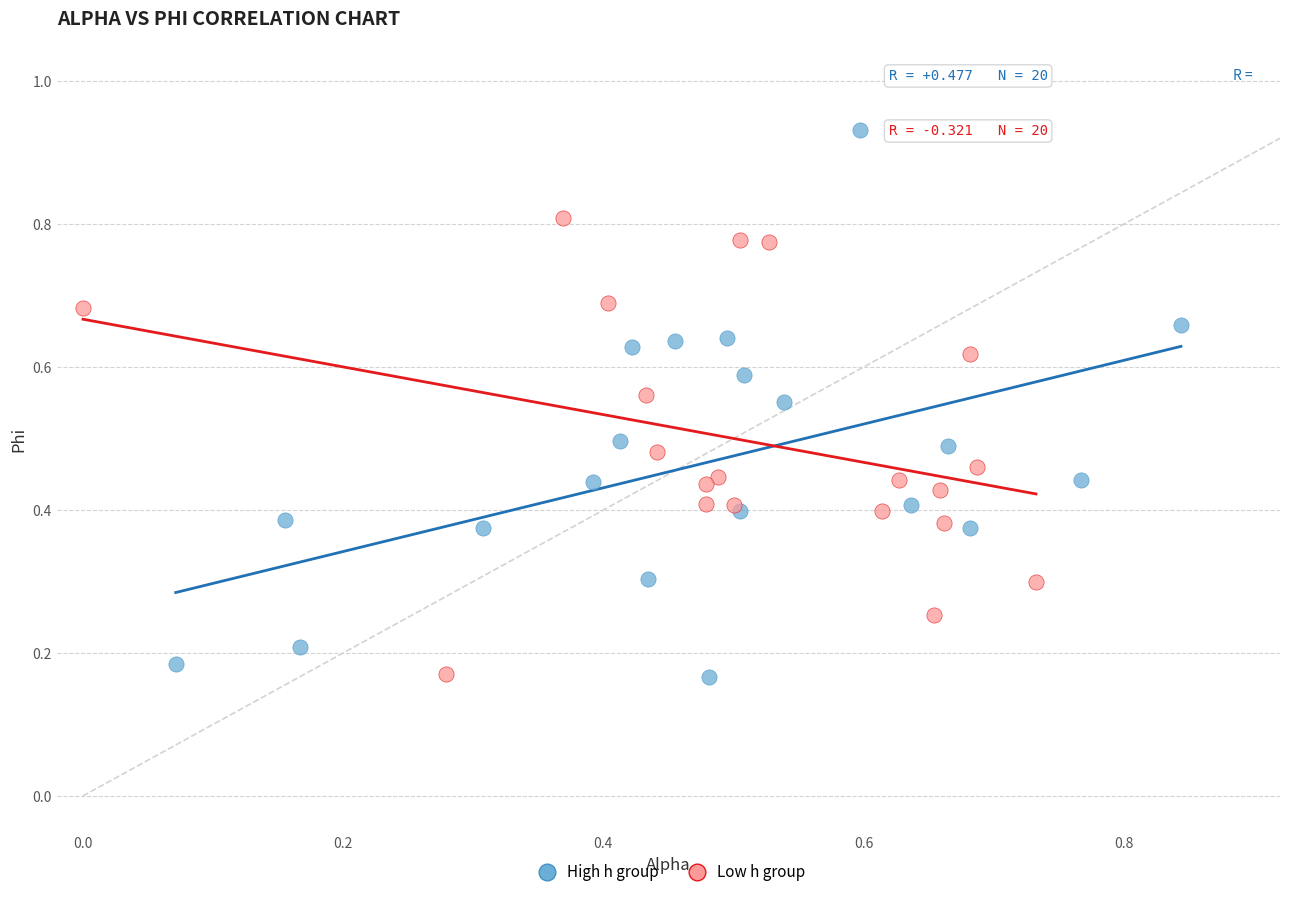

Which series has the largest Y range (max minus min)?

High h group